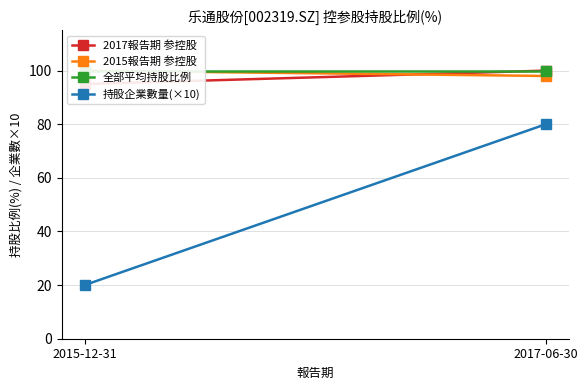

What position from the right is 2015-12-31?

2